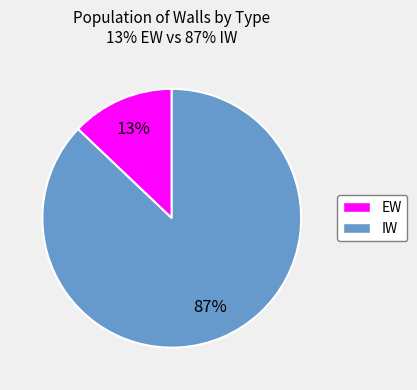

To the nearest percent, what percentage of the pie is EW?

13%